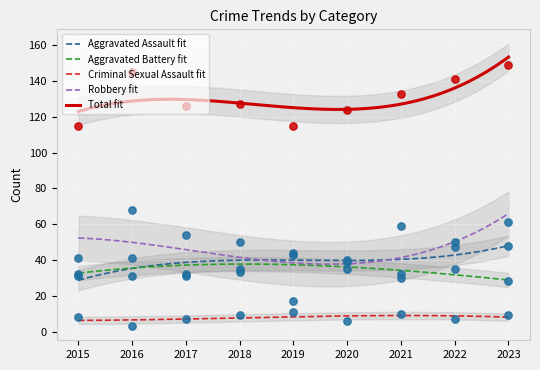

Is the value of Aggravated Assault at 2018 greater than the value of Criminal Sexual Assault at 2015?

Yes